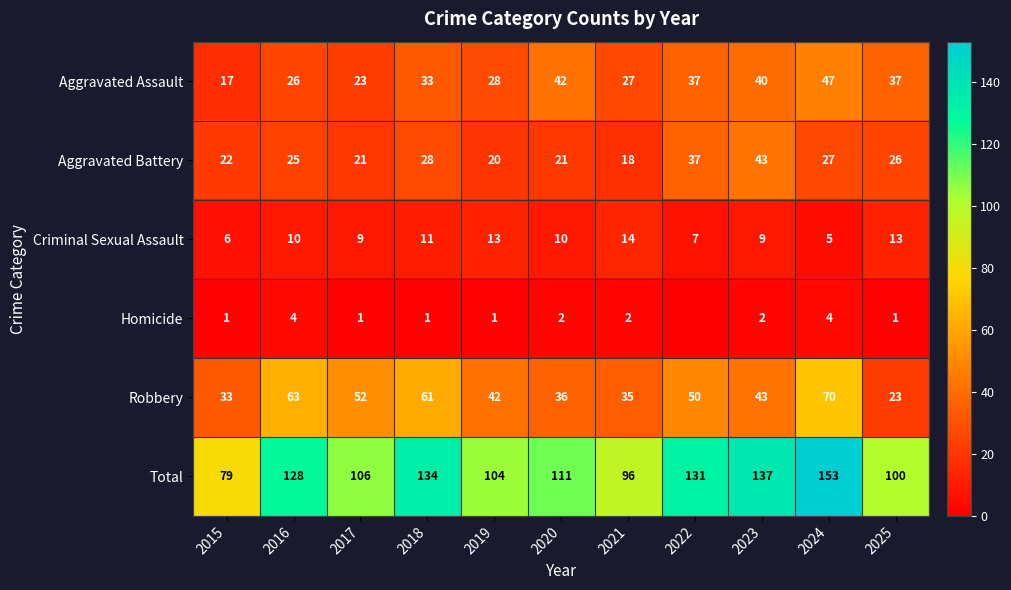

Count the number of data series in this chart.

6